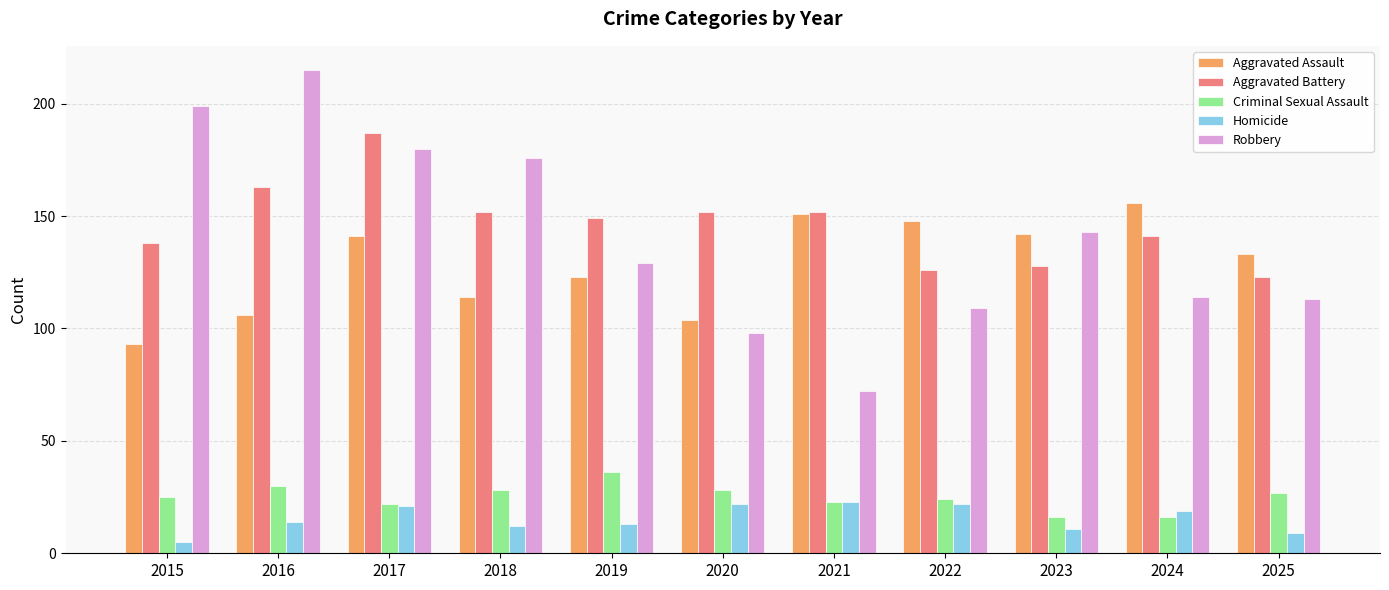

Which series has the largest total across all categories?

Aggravated Battery